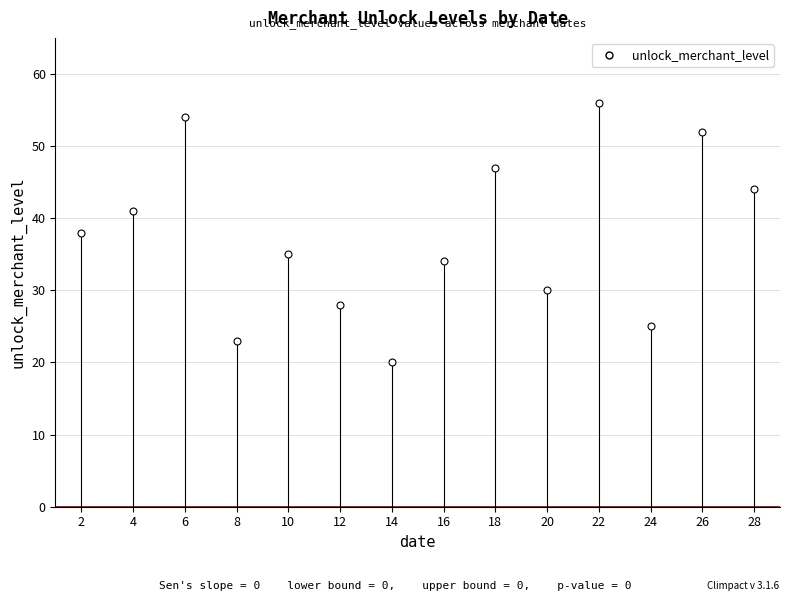

What is the range of Y values (max minus min)?

36